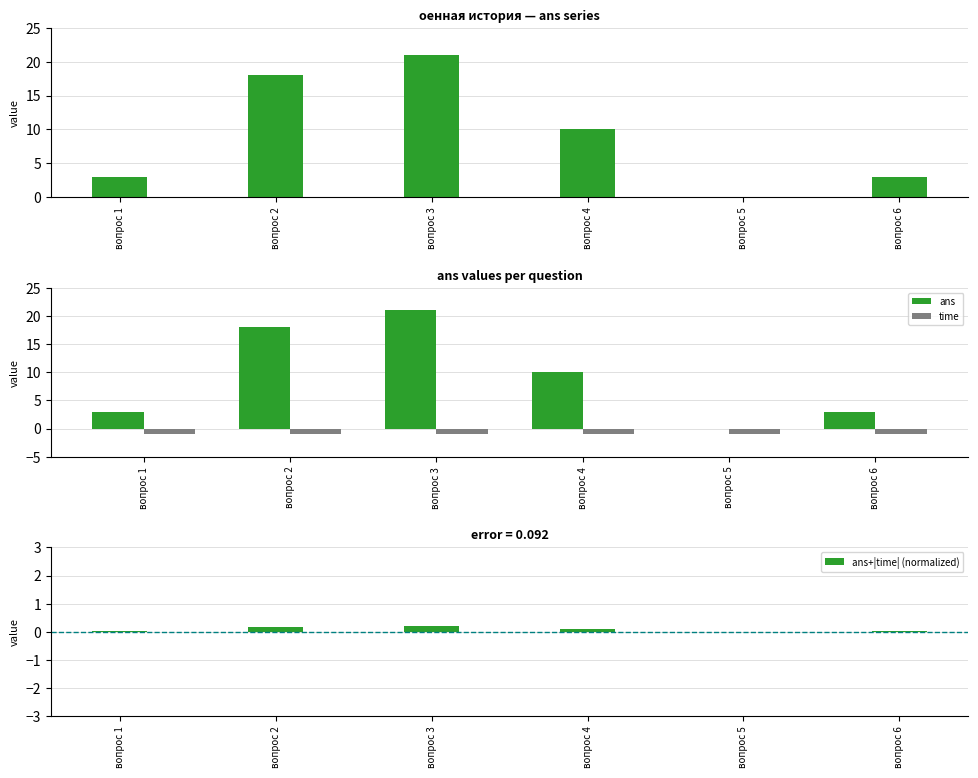

Which has a higher value, вопрос 4 or вопрос 3?

вопрос 3